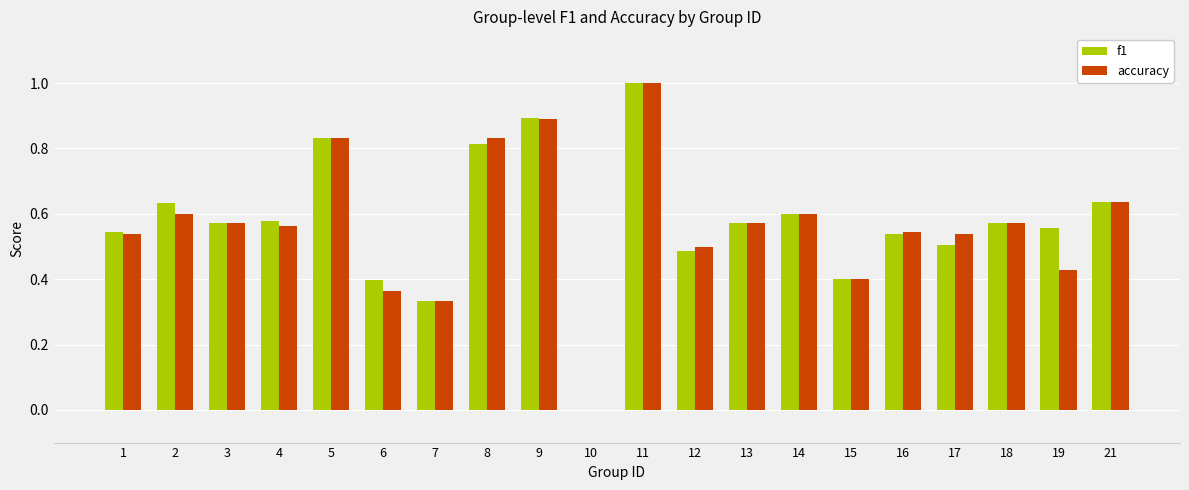

How many data points in accuracy are above 0?

19